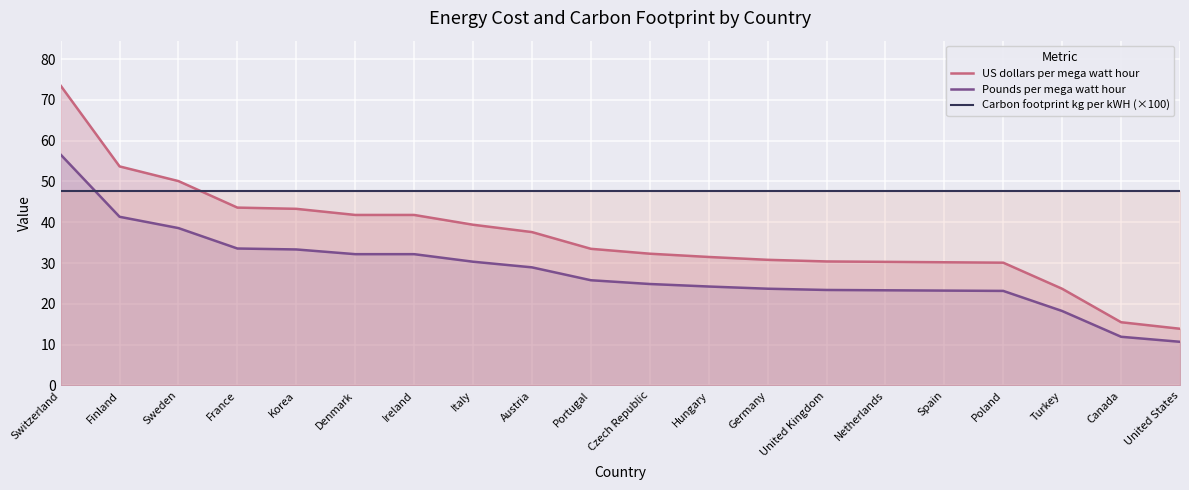

What is the spread (max minus min) of values at Austria?

18.7